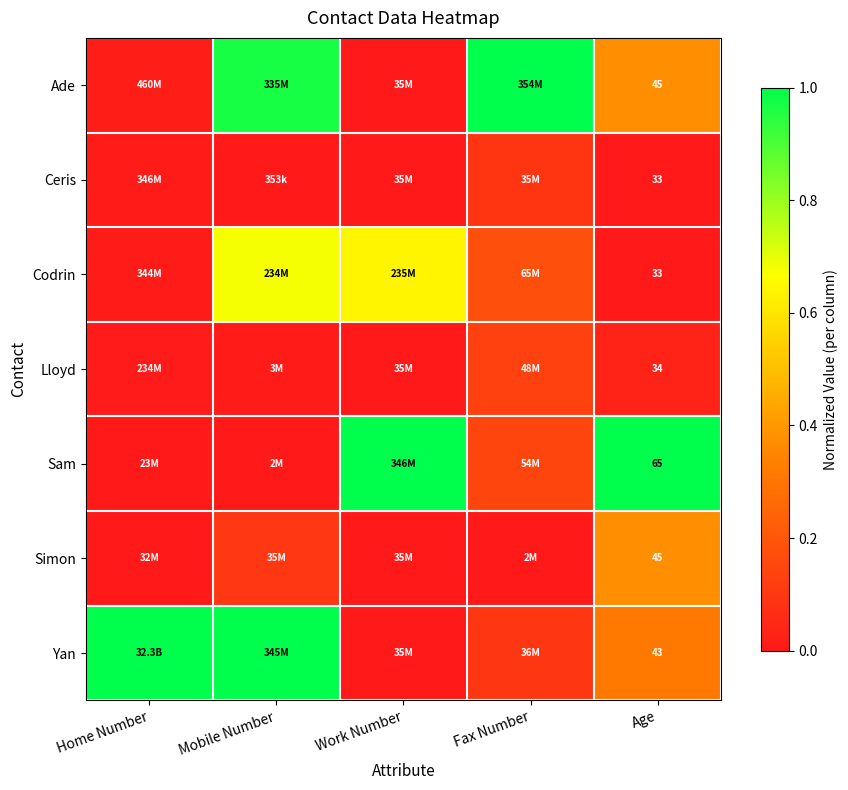

True or false: Lloyd has a value of 0.1 at Fax Number.

True